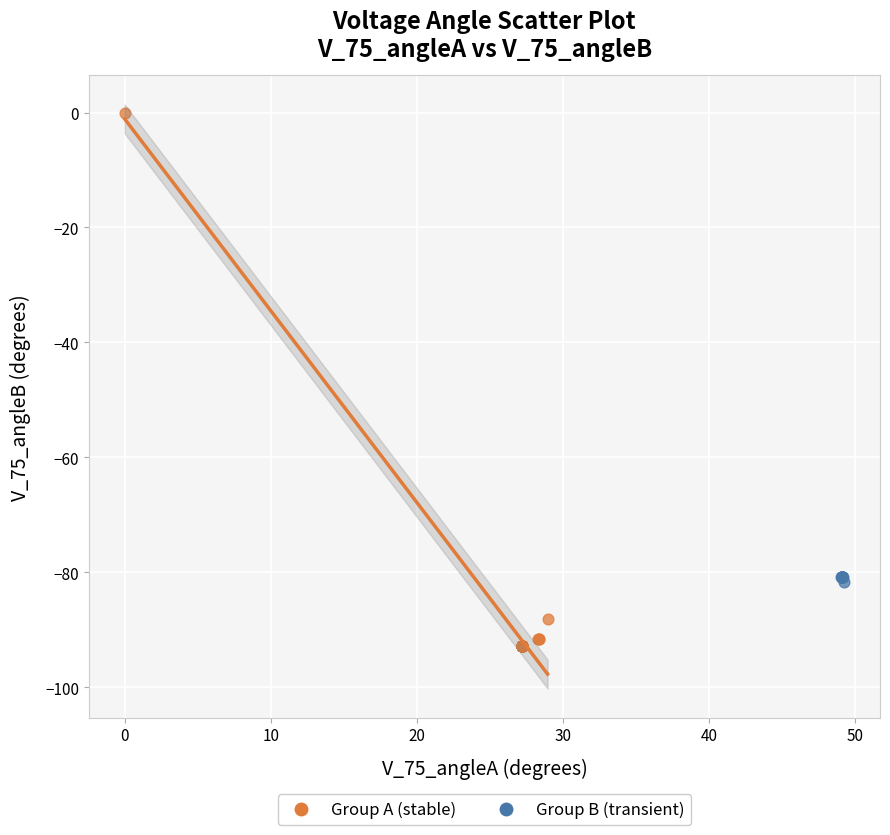

What are all the series names shown in the legend?

Group A (stable), Group B (transient)